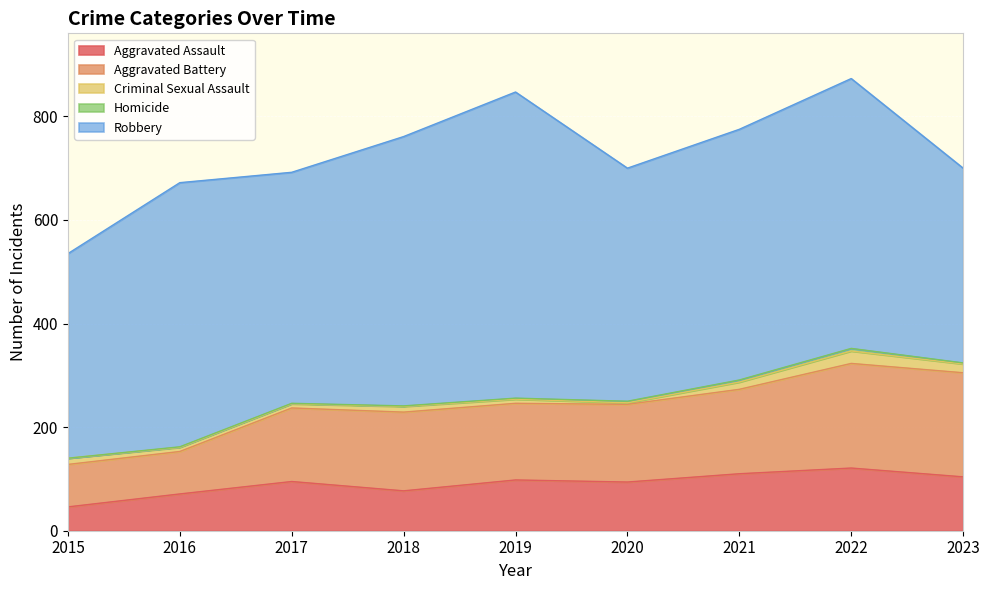

Which label corresponds to the largest value in the chart?

2019